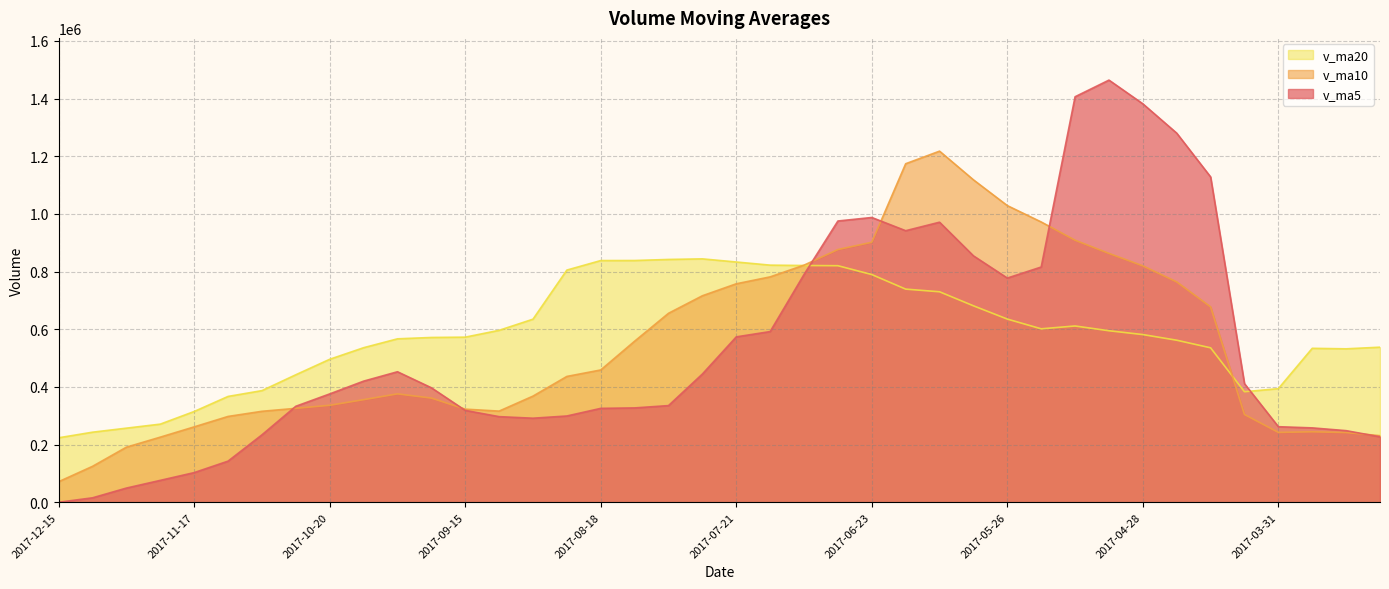

What is the greatest value displayed?

1464314.3